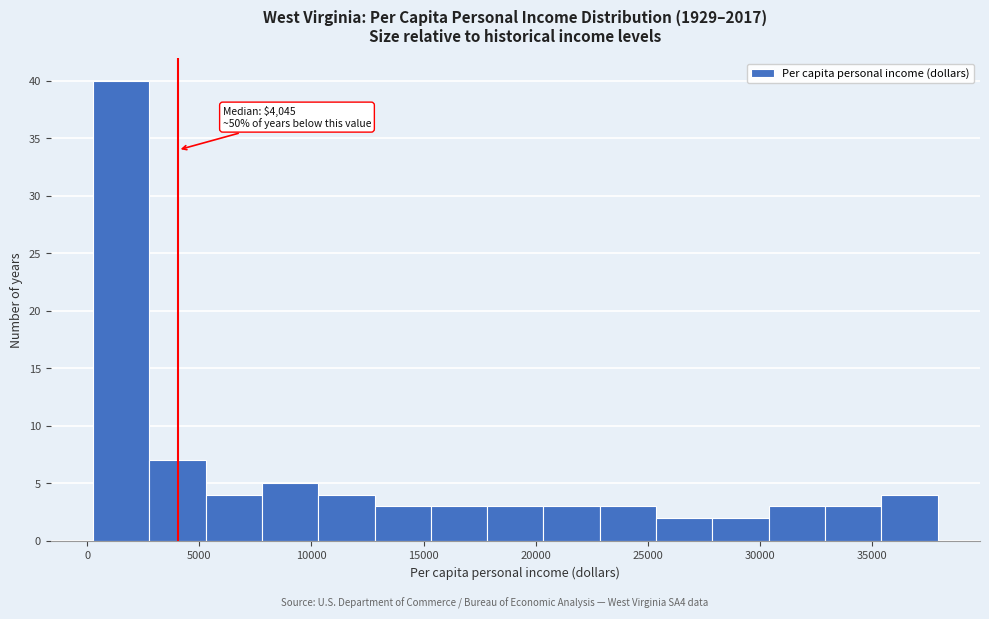

Which range on the x-axis has the tallest bar?

500 to 3000